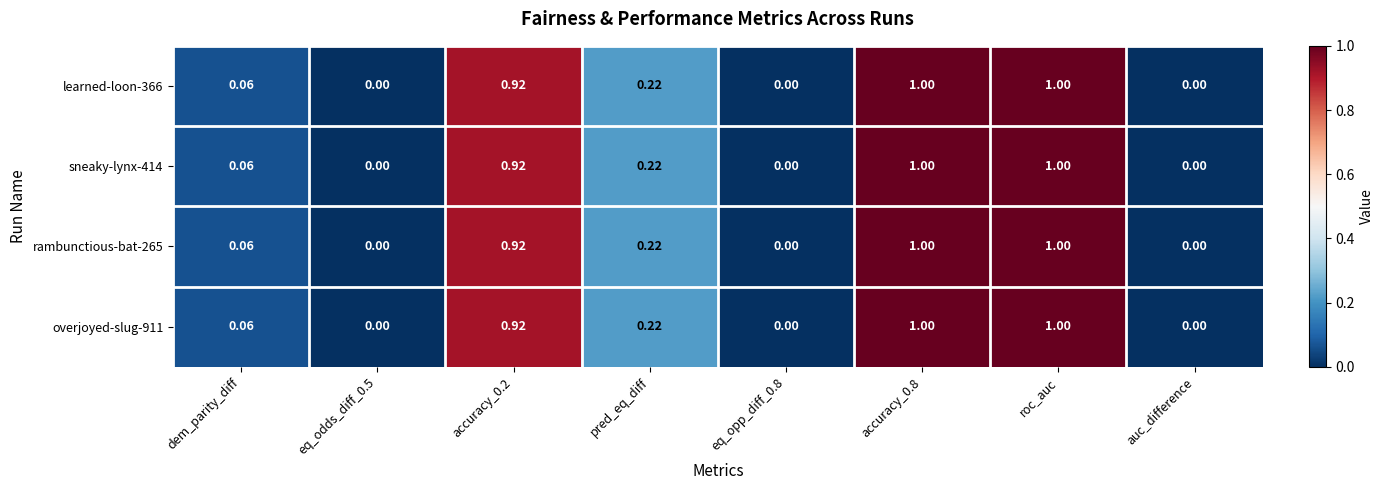

How many series are shown in this chart?

4